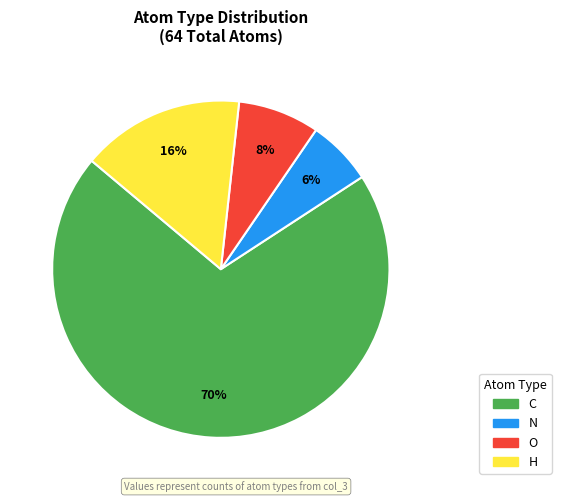

Is it true that O is 8% of the pie?

True